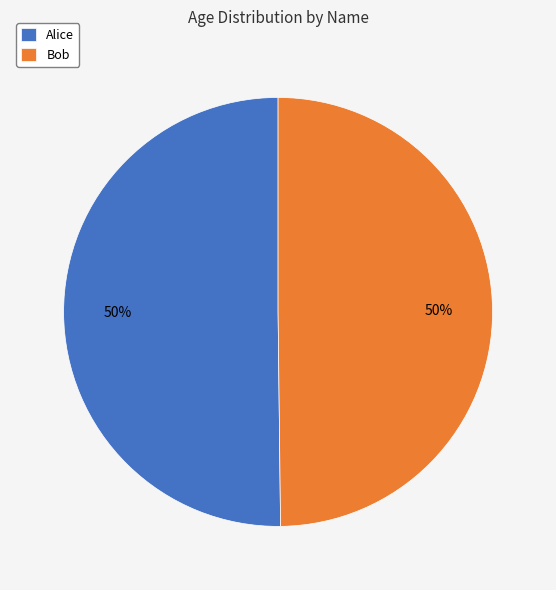

Count the number of slices in the pie.

2